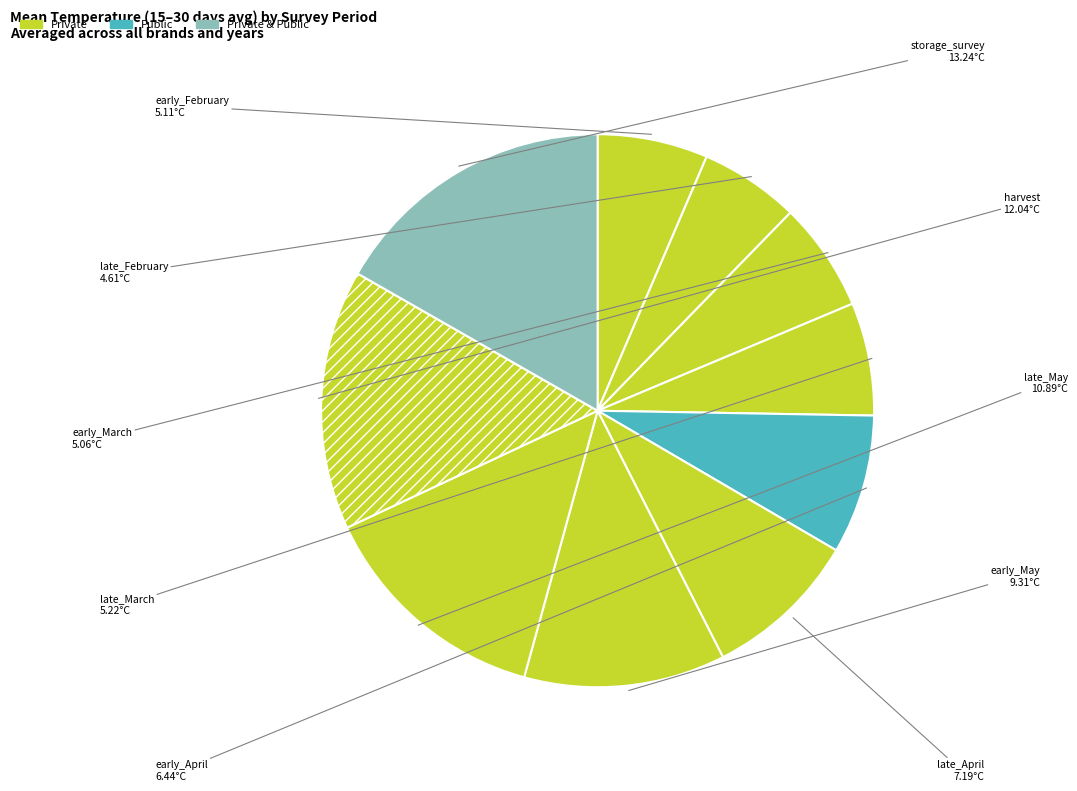

Is it true that harvest is 15% of the pie?

True